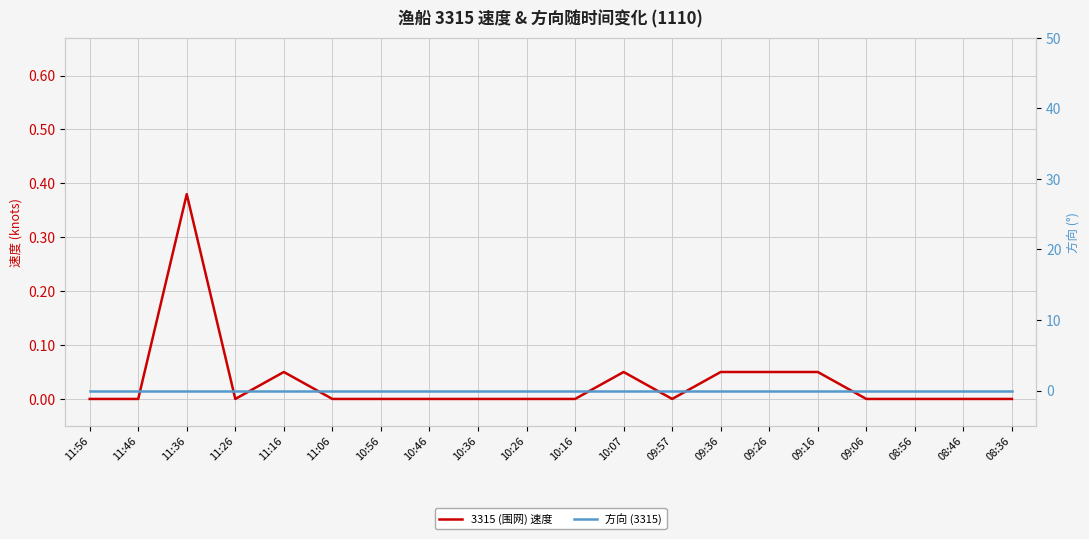

True or false: 方向 (3315) and 3315 (围网) 速度 cross at least once.

False